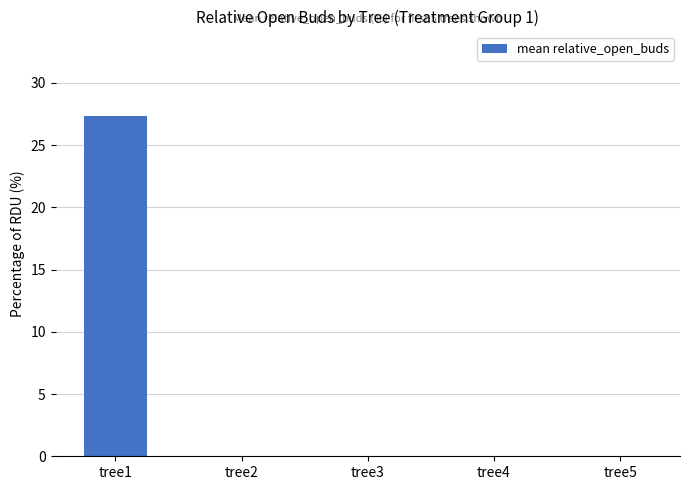

Reading left to right, list all the values displayed in this chart.

27.3	0.0	0.0	0.0	0.0